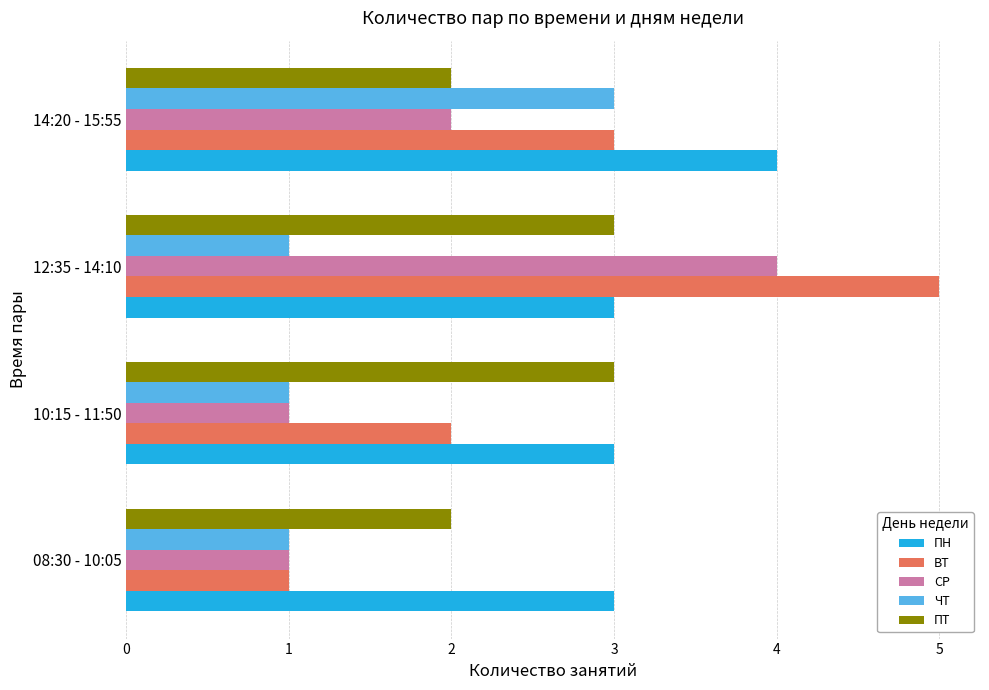

Which category has the highest value in the ВТ series?

12:35 - 14:10